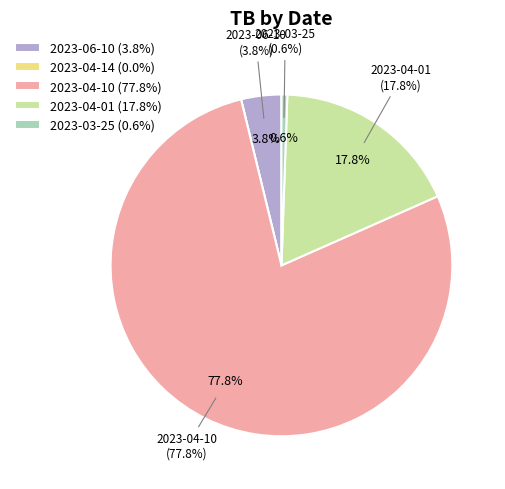

To the nearest percent, what is the combined percentage of 2023-04-14 and 2023-04-01?

18%